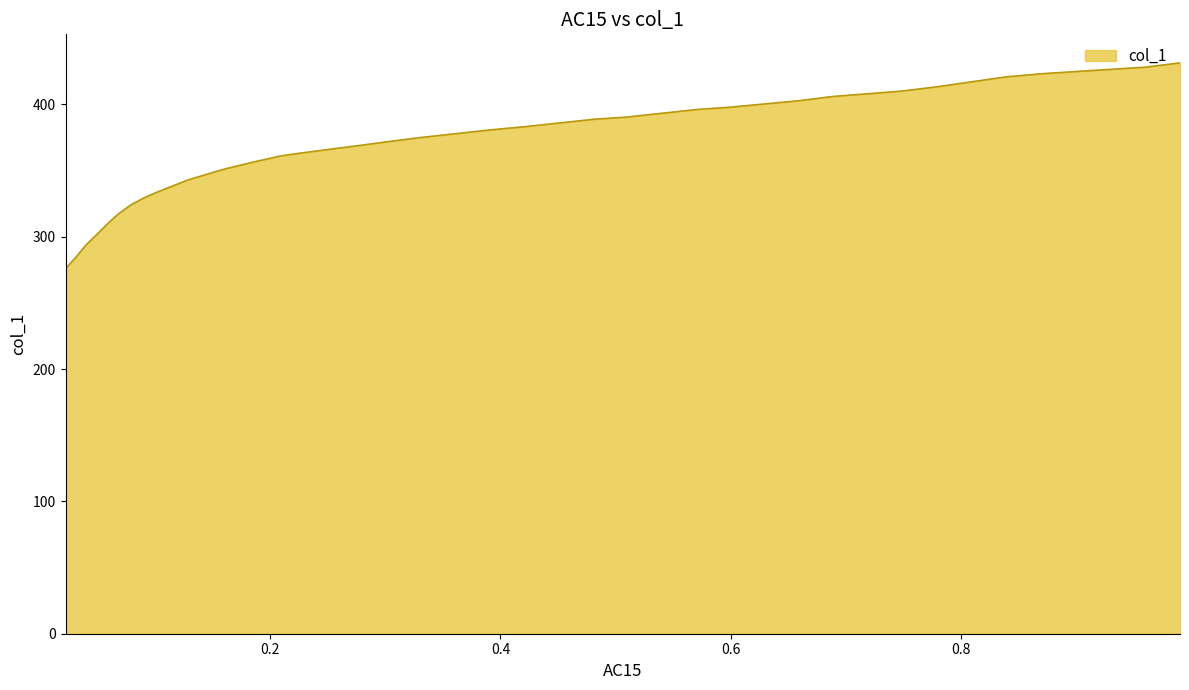

True or false: the data shows 176.3 at 0.5985.

False